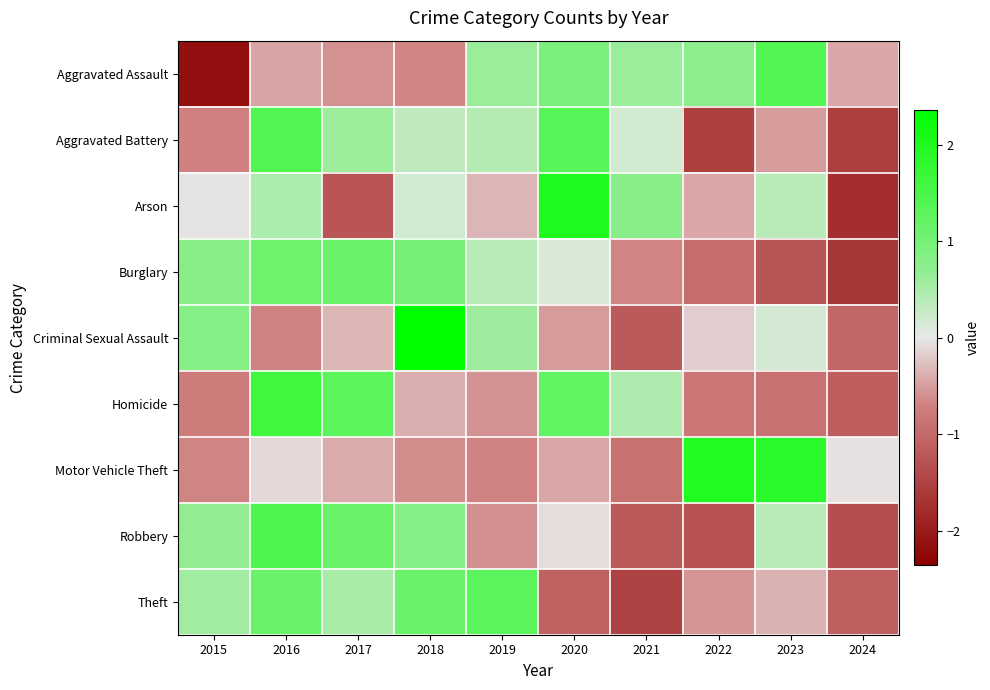

Reading right to left, list all the values displayed in this chart.

Aggravated Assault: 2024=-0.4	2023=1.4	2022=0.8	2021=0.6	2020=0.9	2019=0.6	2018=-0.7	2017=-0.6	2016=-0.5	2015=-2.2
Aggravated Battery: 2024=-1.5	2023=-0.5	2022=-1.5	2021=0.2	2020=1.4	2019=0.4	2018=0.3	2017=0.6	2016=1.4	2015=-0.7
Arson: 2024=-1.8	2023=0.4	2022=-0.4	2021=0.8	2020=2.0	2019=-0.3	2018=0.2	2017=-1.3	2016=0.5	2015=-0.0
Burglary: 2024=-1.6	2023=-1.3	2022=-1.0	2021=-0.7	2020=0.1	2019=0.4	2018=1.0	2017=1.1	2016=1.1	2015=0.8
Criminal Sexual Assault: 2024=-1.0	2023=0.2	2022=-0.2	2021=-1.2	2020=-0.5	2019=0.6	2018=2.4	2017=-0.3	2016=-0.7	2015=0.8
Homicide: 2024=-1.2	2023=-0.9	2022=-0.8	2021=0.5	2020=1.2	2019=-0.6	2018=-0.4	2017=1.3	2016=1.6	2015=-0.8
Motor Vehicle Theft: 2024=-0.1	2023=1.9	2022=2.0	2021=-0.9	2020=-0.4	2019=-0.7	2018=-0.6	2017=-0.4	2016=-0.1	2015=-0.7
Robbery: 2024=-1.3	2023=0.4	2022=-1.3	2021=-1.2	2020=-0.1	2019=-0.6	2018=0.8	2017=1.1	2016=1.5	2015=0.7
Theft: 2024=-1.1	2023=-0.4	2022=-0.6	2021=-1.5	2020=-1.1	2019=1.3	2018=1.1	2017=0.5	2016=1.1	2015=0.6